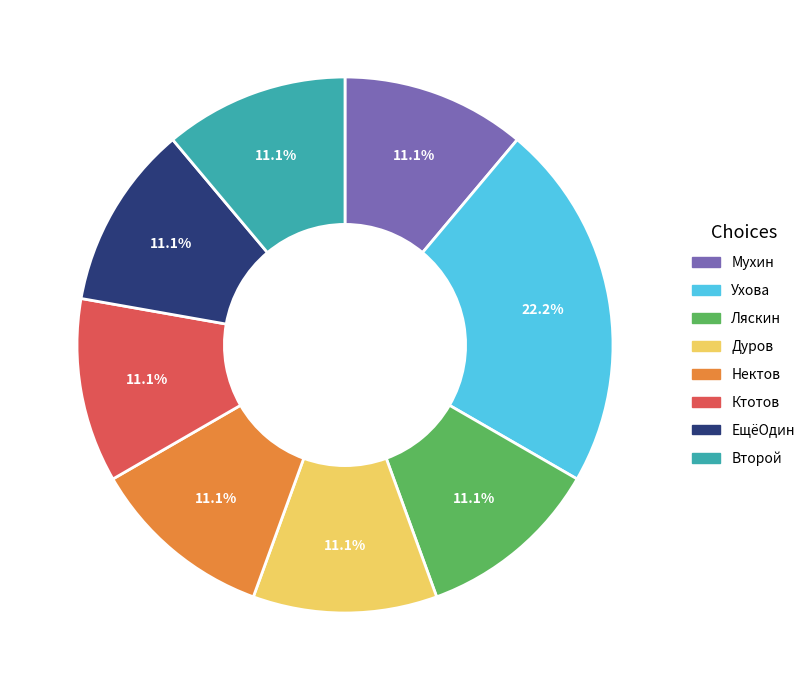

Which has a higher value, Дуров or Ухова?

Ухова